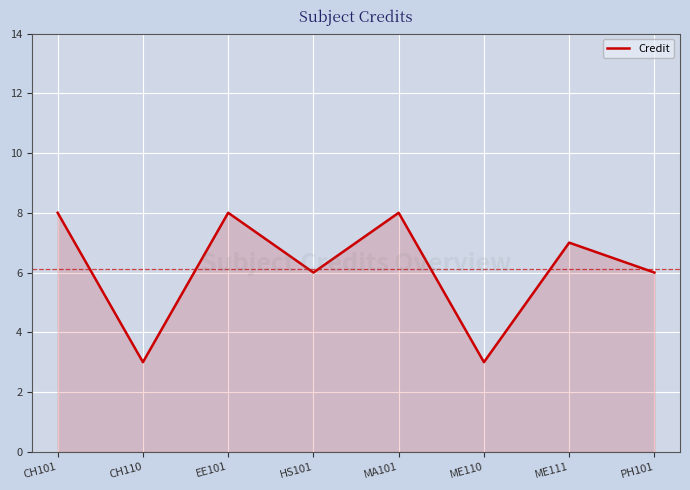

At which category does the data reach its first local peak?

EE101